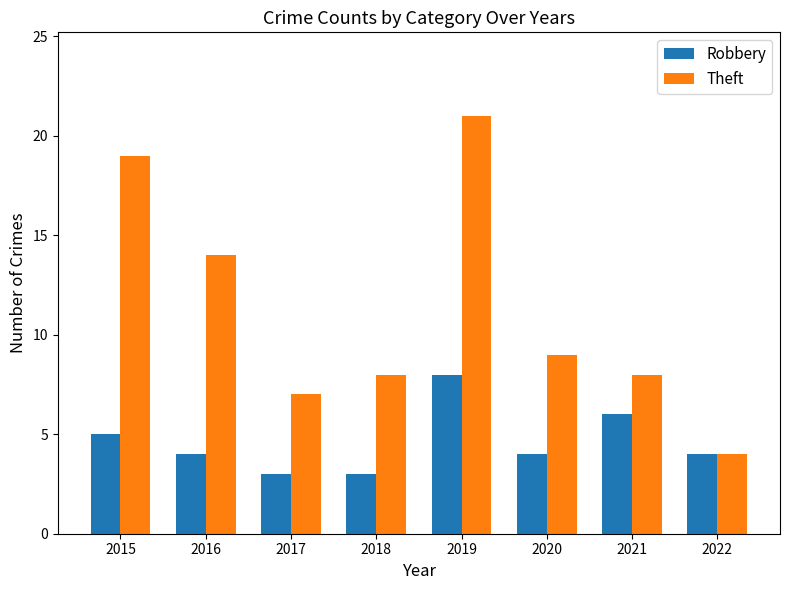

List the series in order of their overall mean, lowest first.

Robbery, Theft